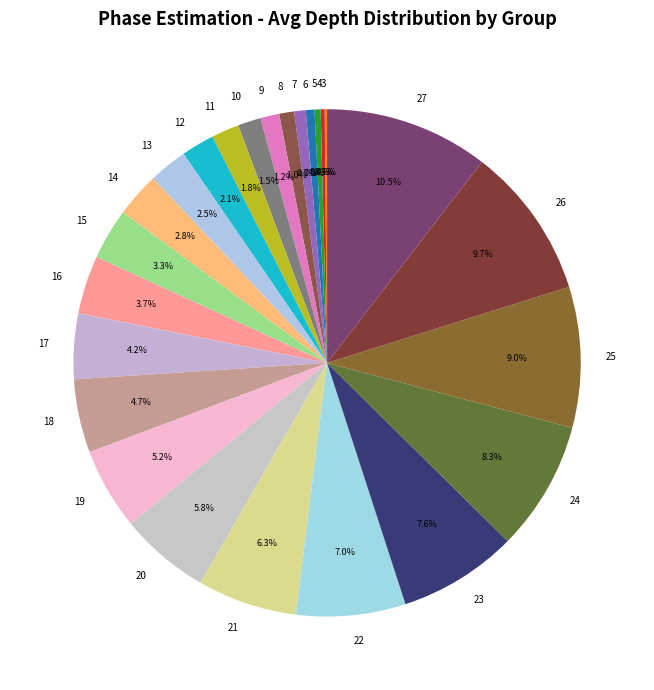

What percentage is NOT represented by 9?

98.8%